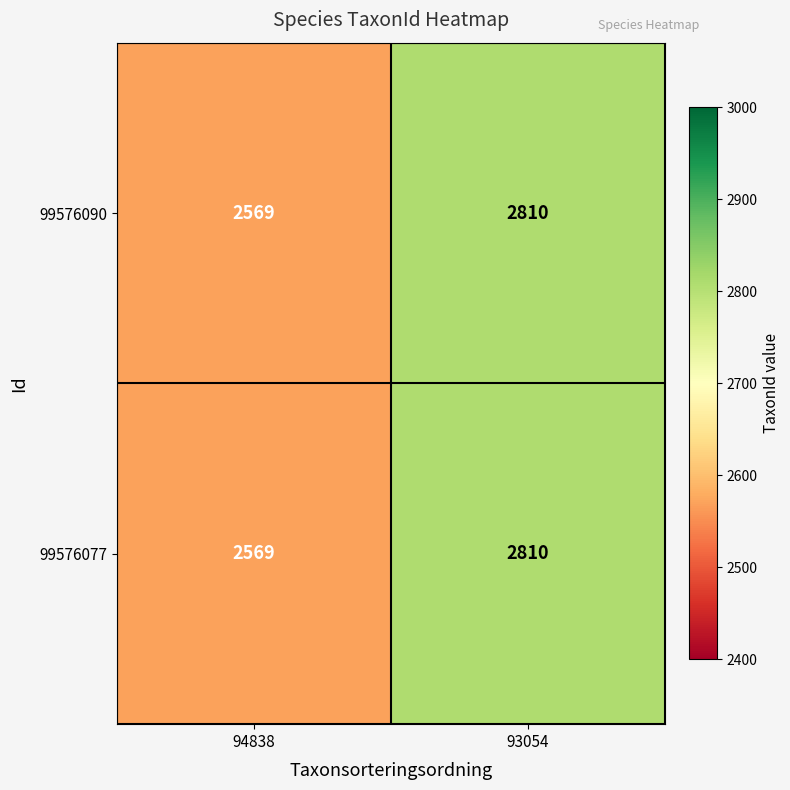

Is the value of 99576077 at 94838 greater than the value of 99576090 at 93054?

No